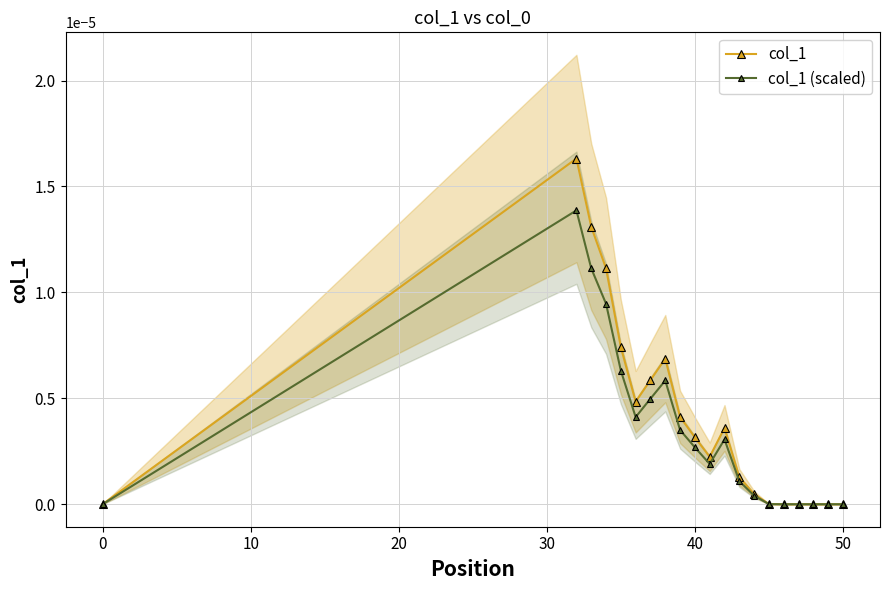

Which series has the largest range (max minus min)?

col_1